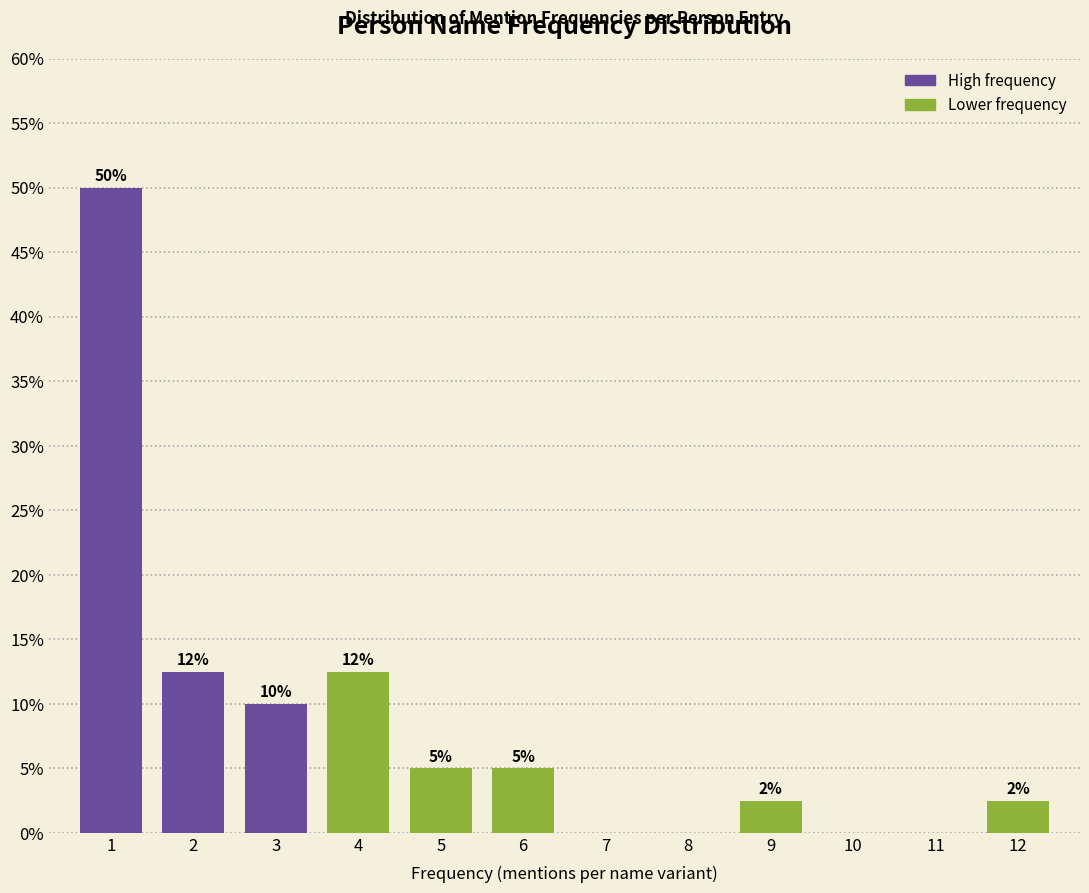

Read the value at 3.

10.0